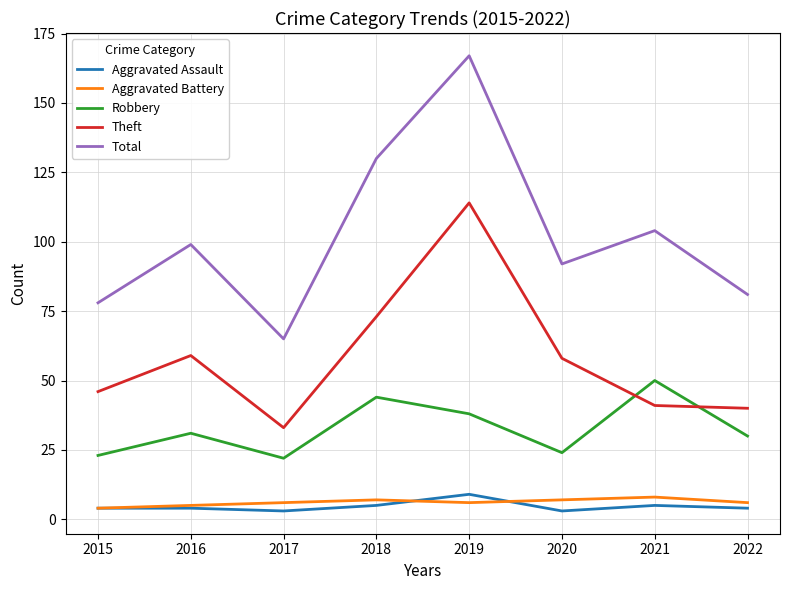

What is the total value across all series at 2016?

198